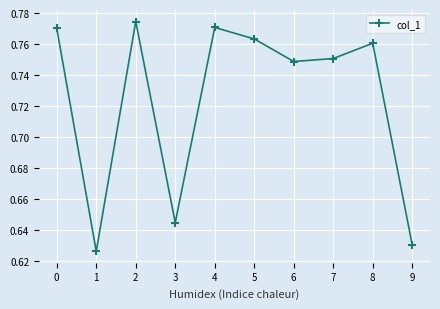

At which label is the value closest to 0?

1